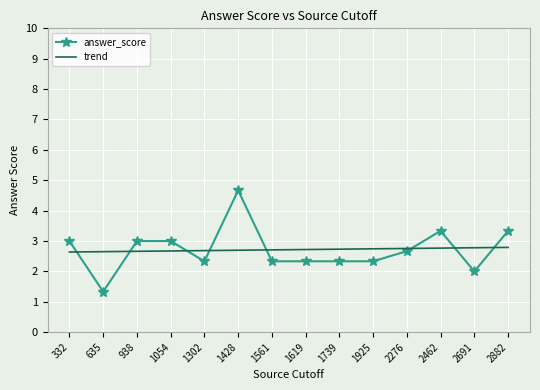

True or false: answer_score has more than 1 points higher than both neighbors.

True